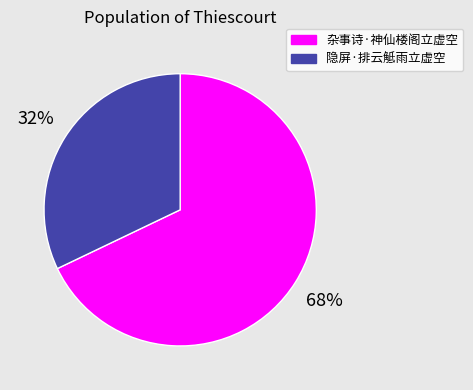

To the nearest percent, what portion does 杂事诗·神仙楼阁立虚空 represent?

68%